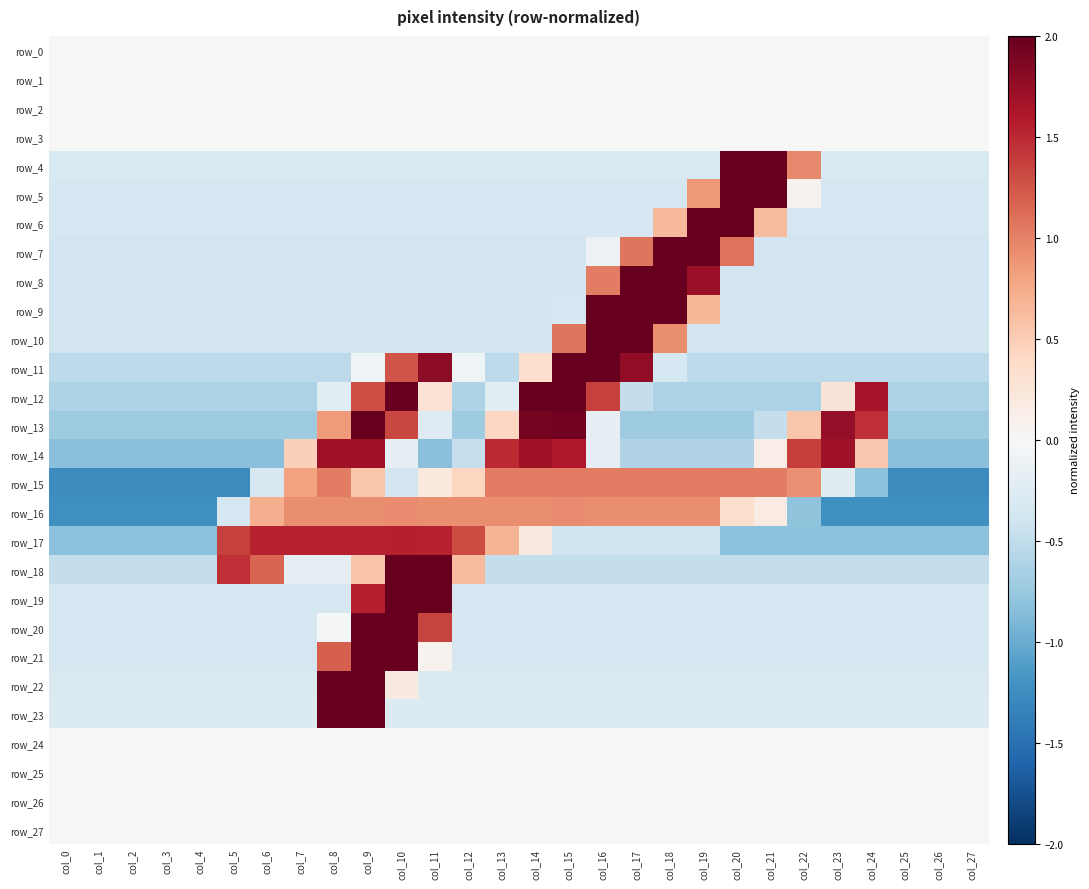

Between col_15 and col_17, which is larger?

col_15